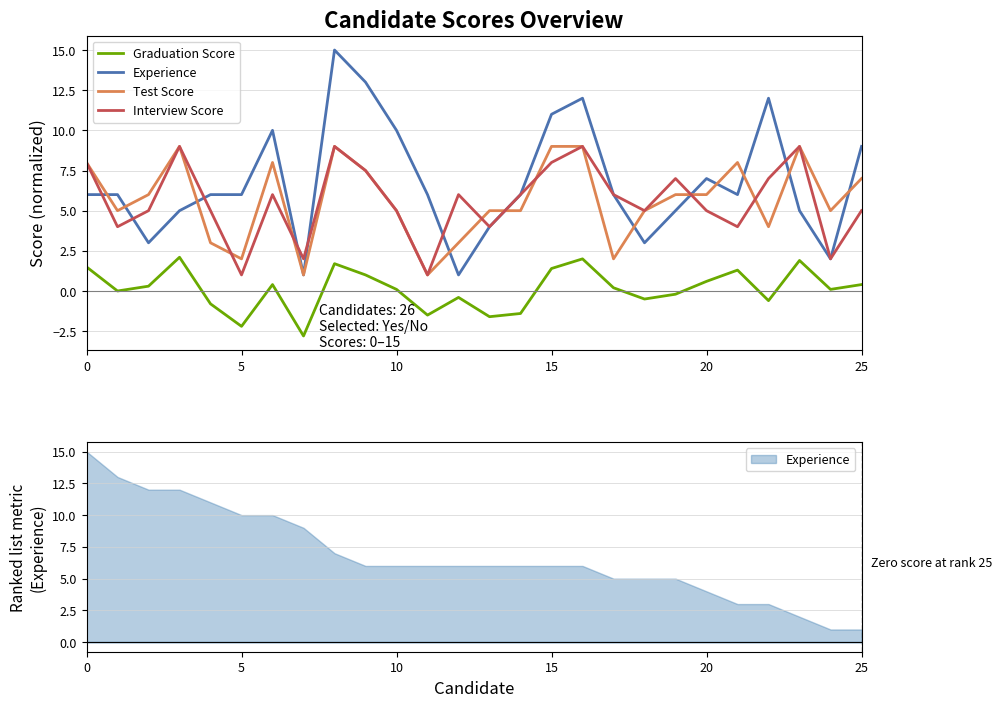

How many series are shown in this chart?

4